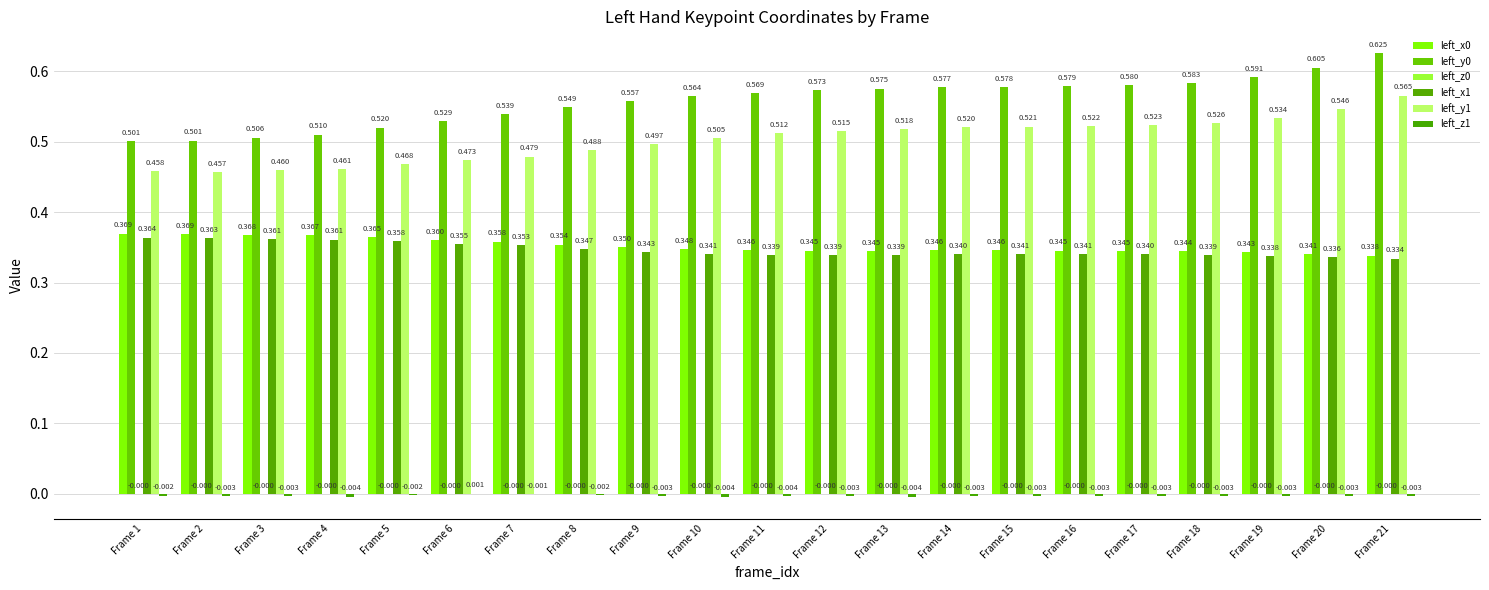

At which label is left_y1 closest to 0?

Frame 2